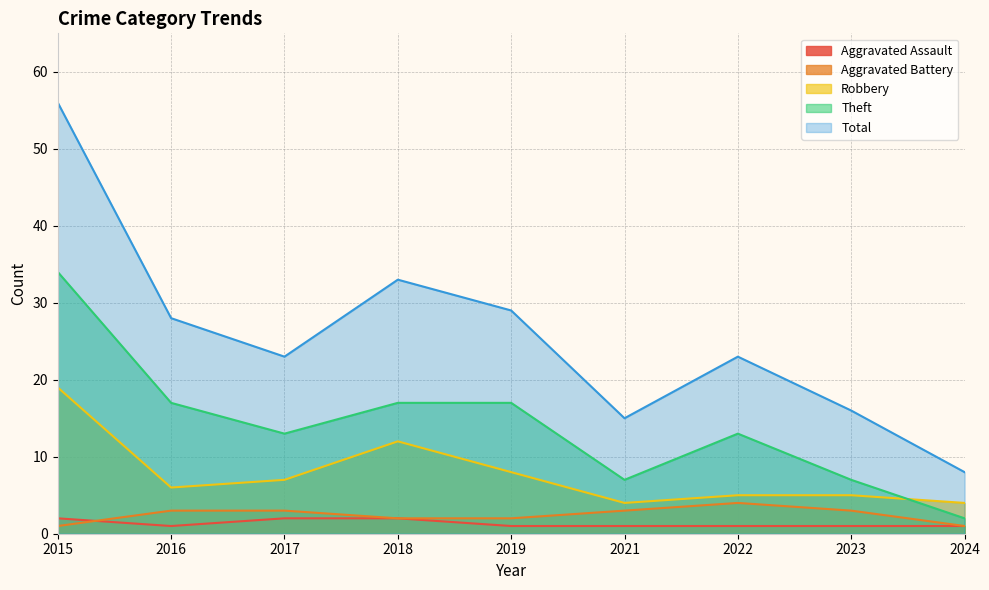

Reading right to left, extract all data points from this chart.

Aggravated Assault: 1	1	1	1	1	2	2	1	2
Aggravated Battery: 1	3	4	3	2	2	3	3	1
Robbery: 4	5	5	4	8	12	7	6	19
Theft: 2	7	13	7	17	17	13	17	34
Total: 8	16	23	15	29	33	23	28	56